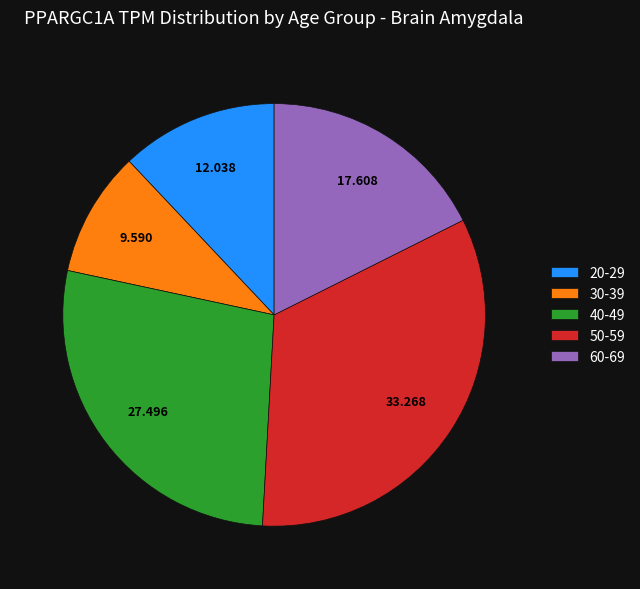

Is the sum of 40-49 and 50-59 greater than half?

Yes